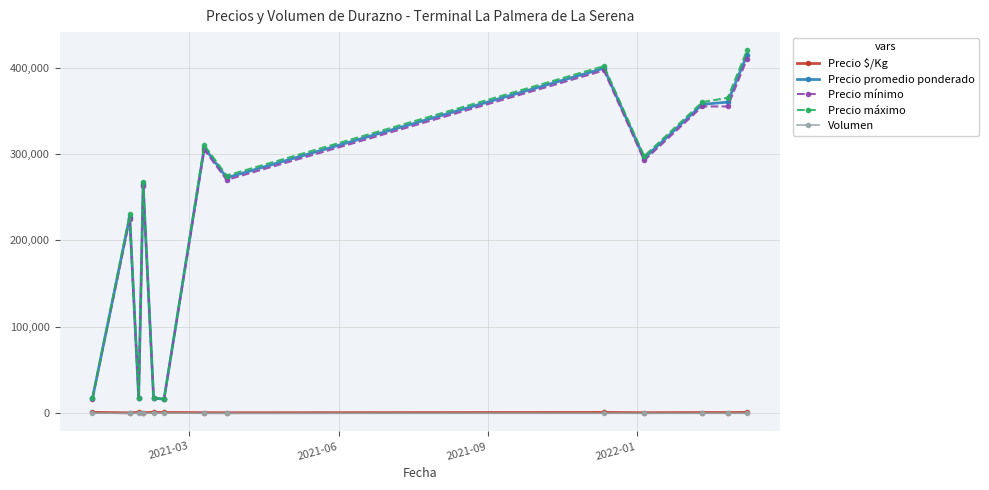

Which series has the widest spread of values?

Precio máximo